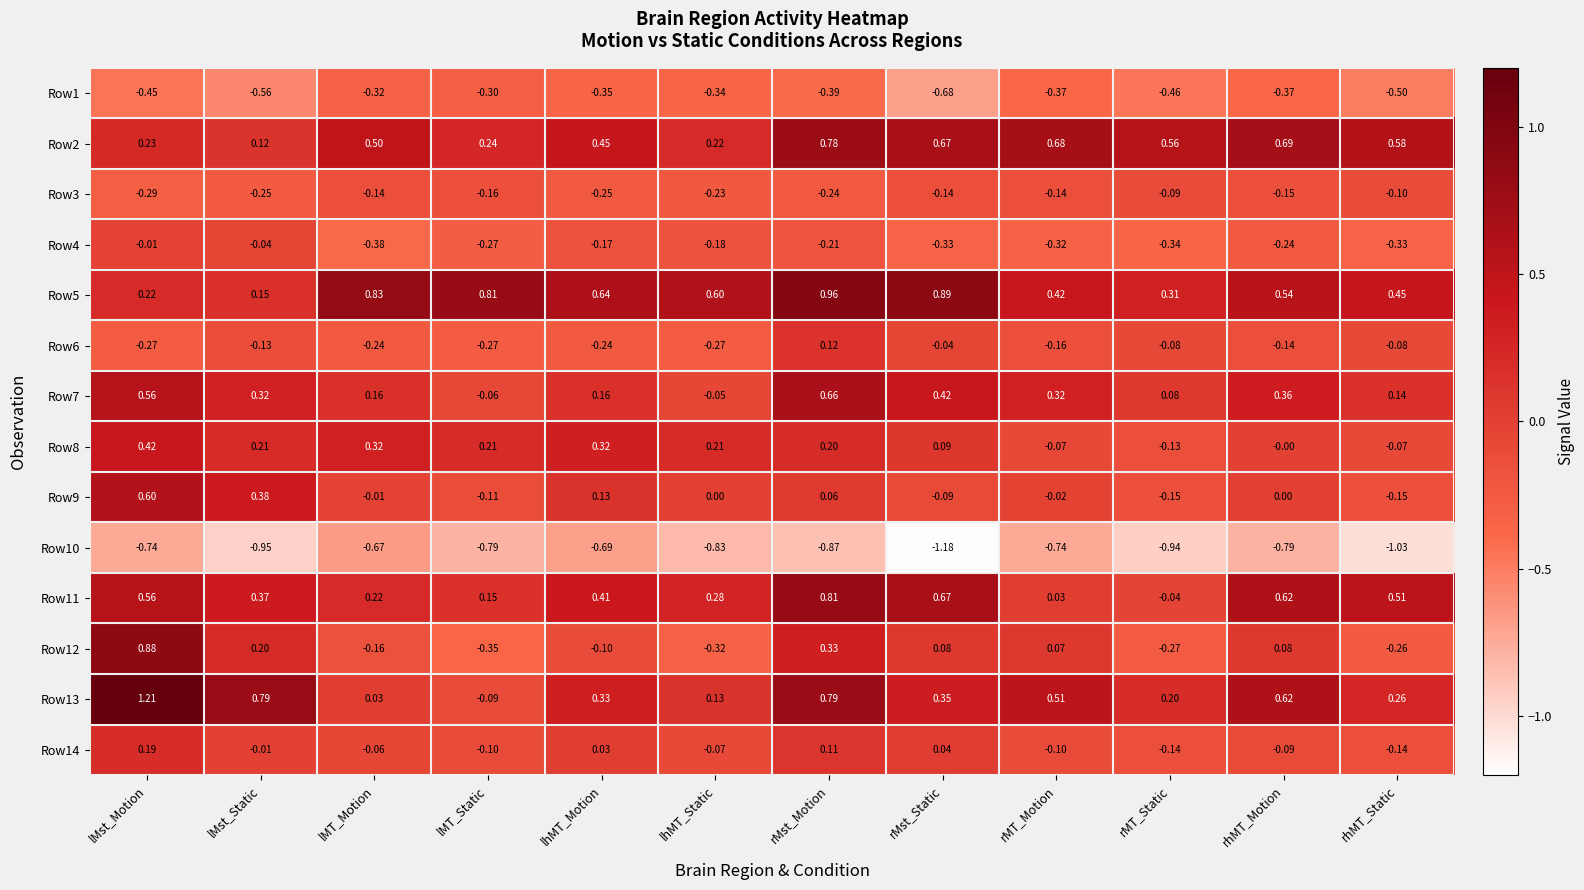

How many distinct data groups are displayed?

14